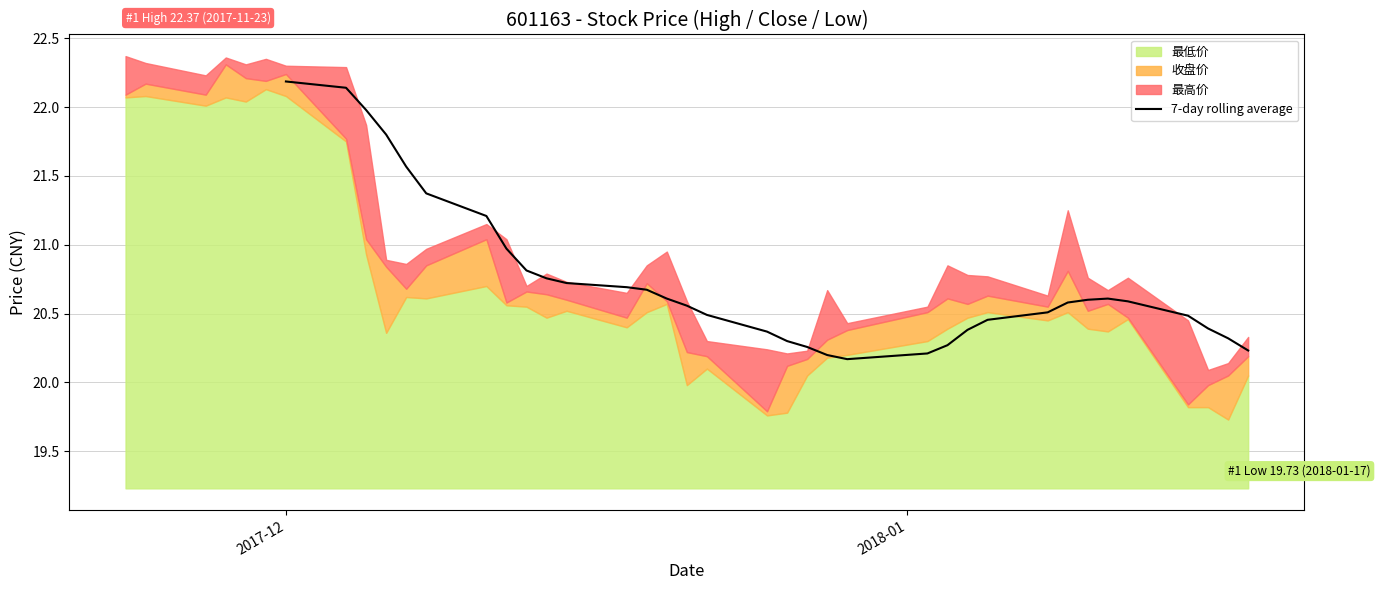

What is the maximum value for 7-day rolling average?

22.2